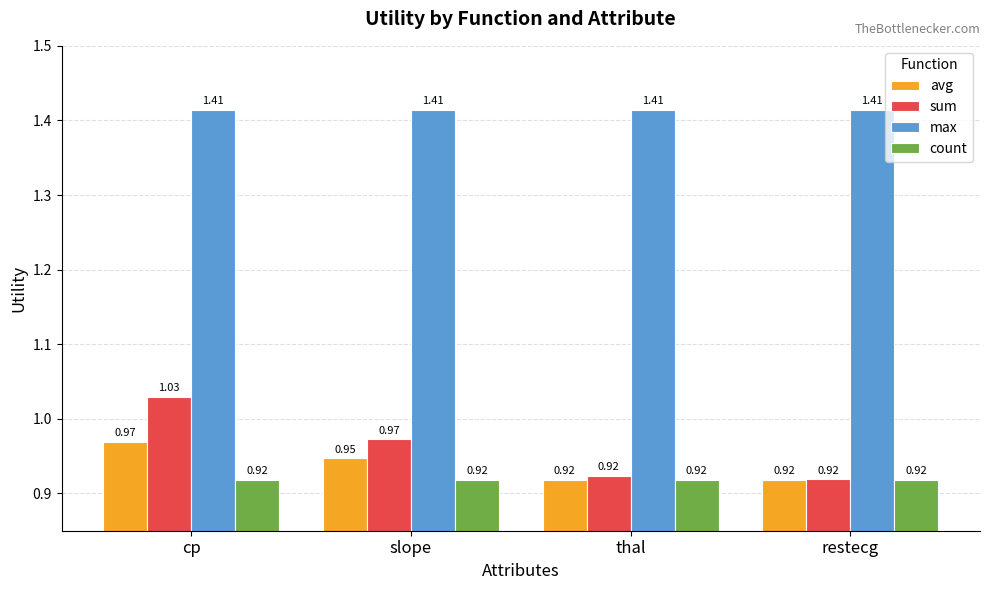

Which series has the widest spread of values?

sum